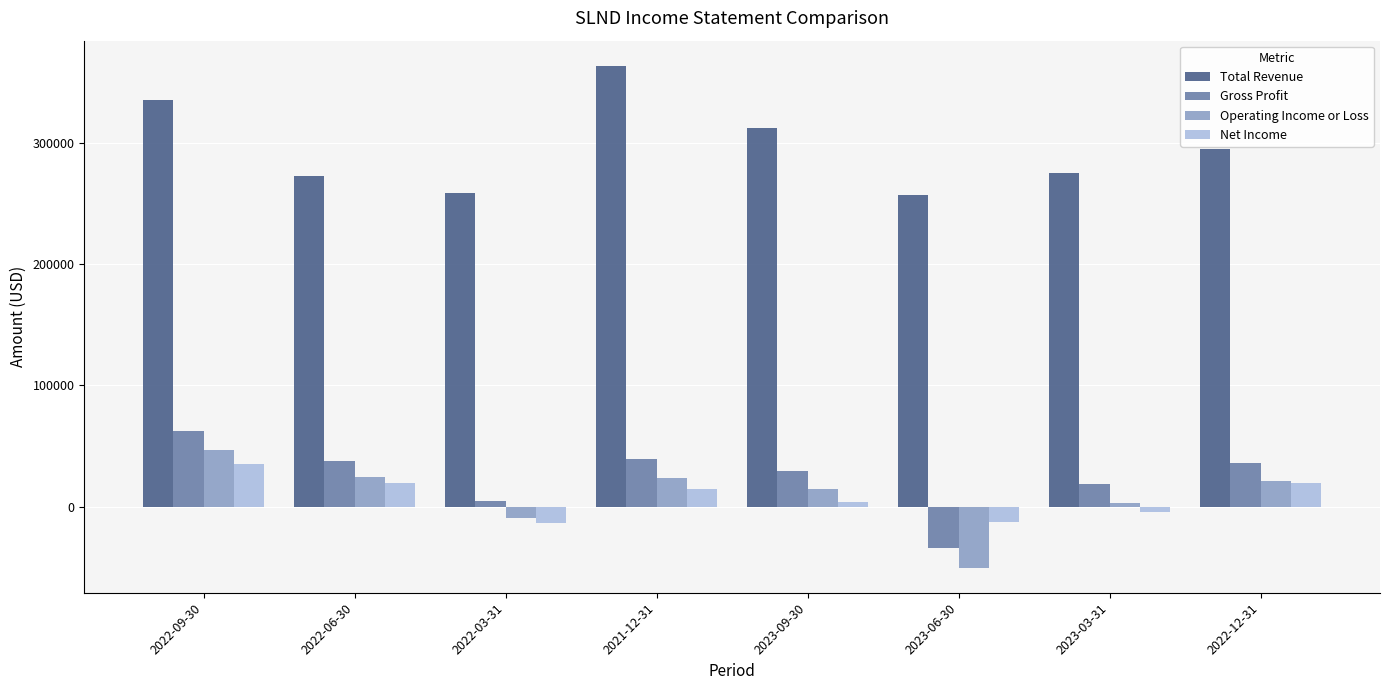

Is it true that Total Revenue equals 455784 at 2022-12-31?

False